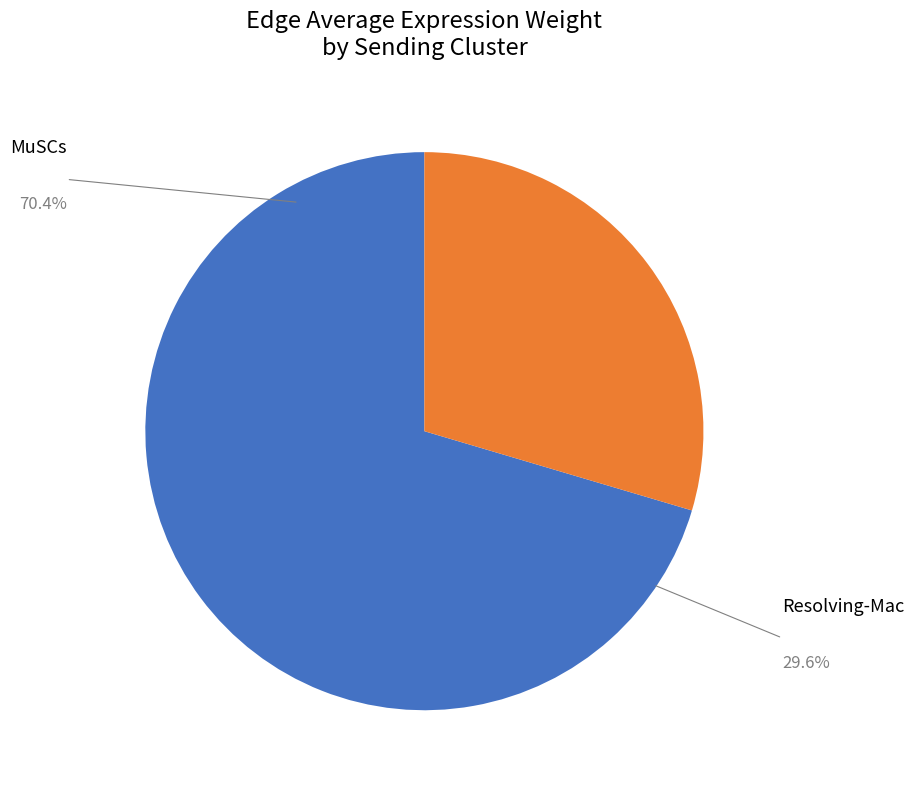

Rank the categories by value from highest to lowest.

MuSCs, Resolving-Mac